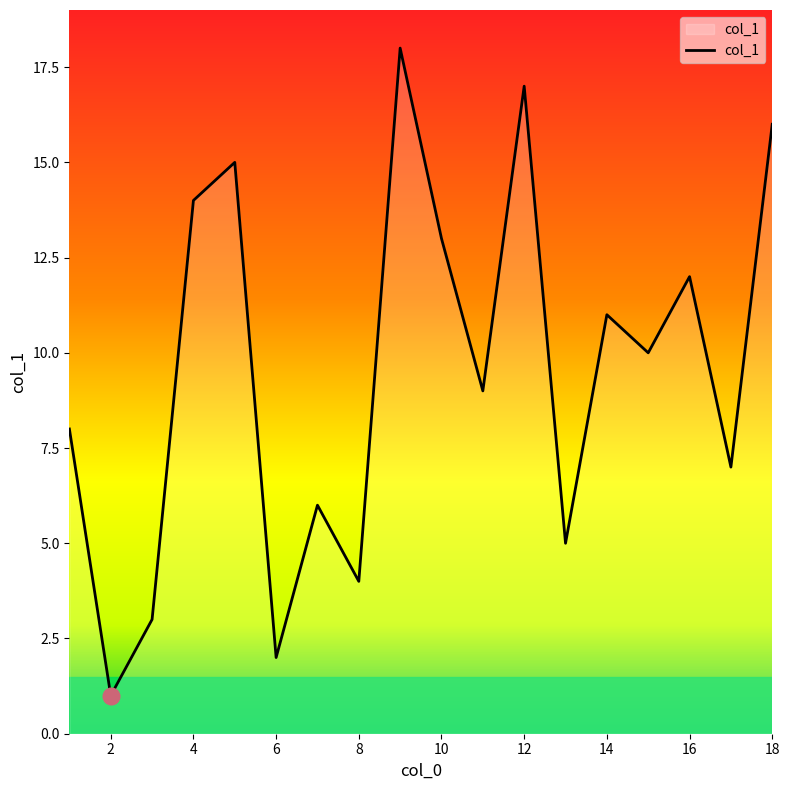

What is the maximum value shown in the chart?

18